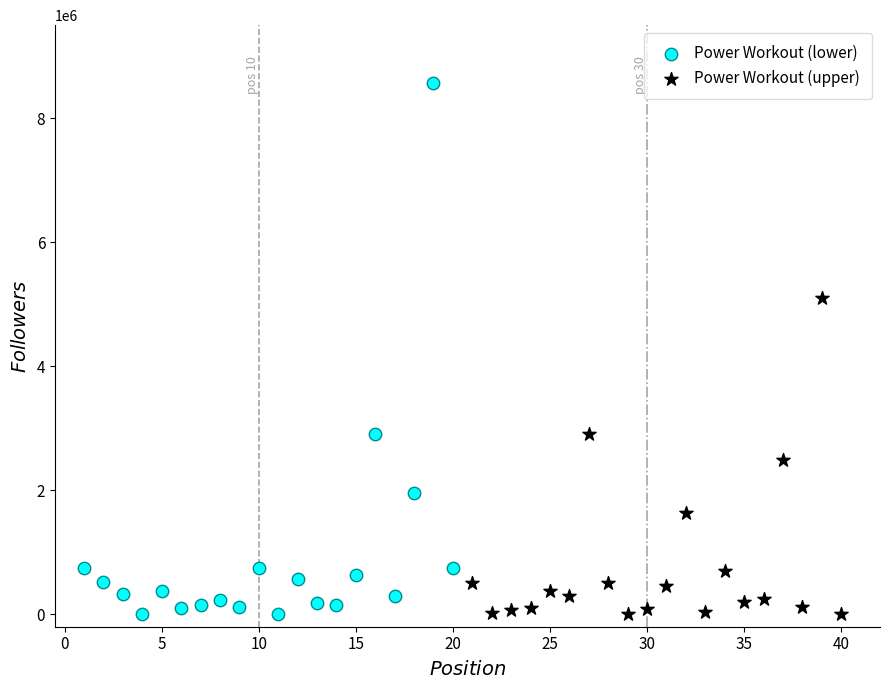

Which series contains the highest Y value?

Power Workout (lower)